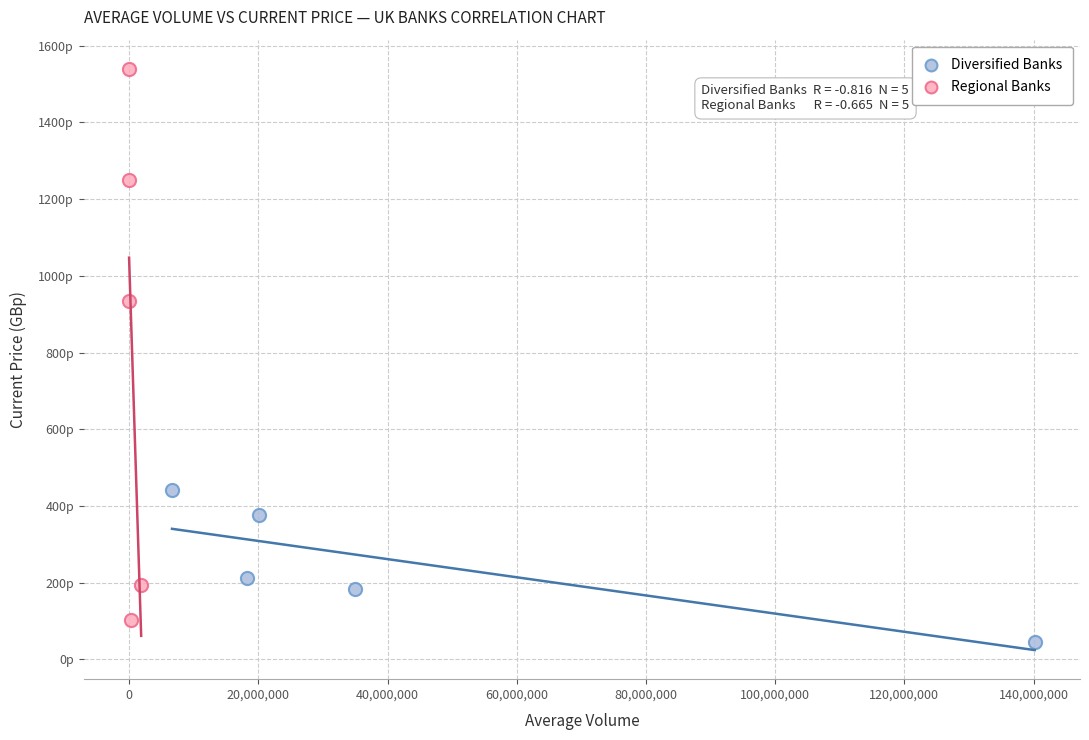

Which series contains the lowest Y value?

Diversified Banks